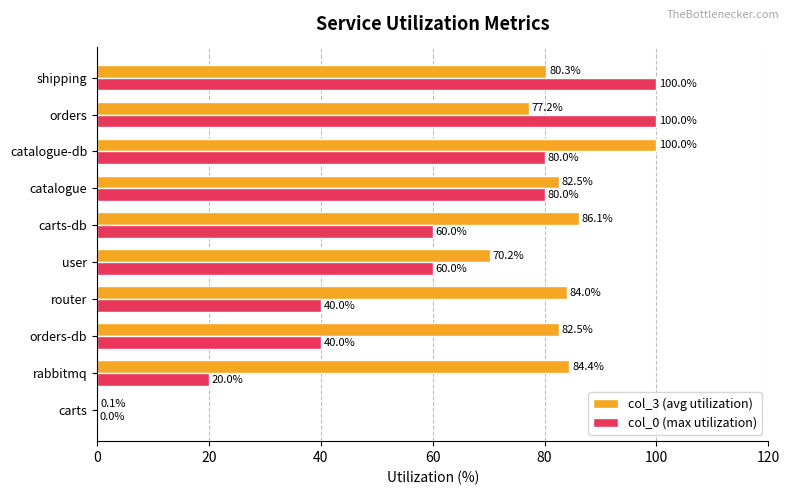

True or false: col_0 (max utilization) has a value of 100.0 at orders.

True